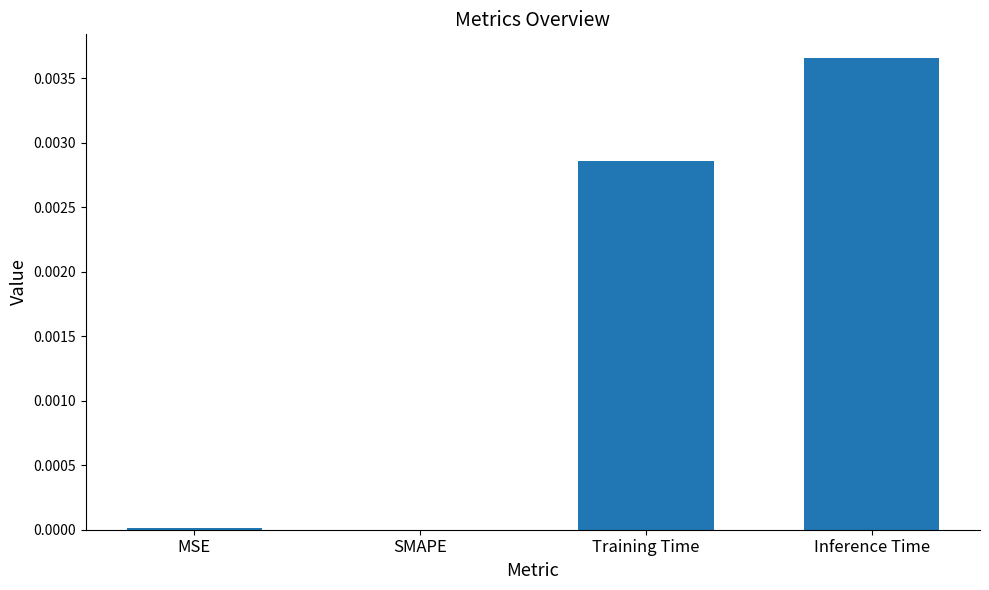

Count the number of values greater than 0.

3